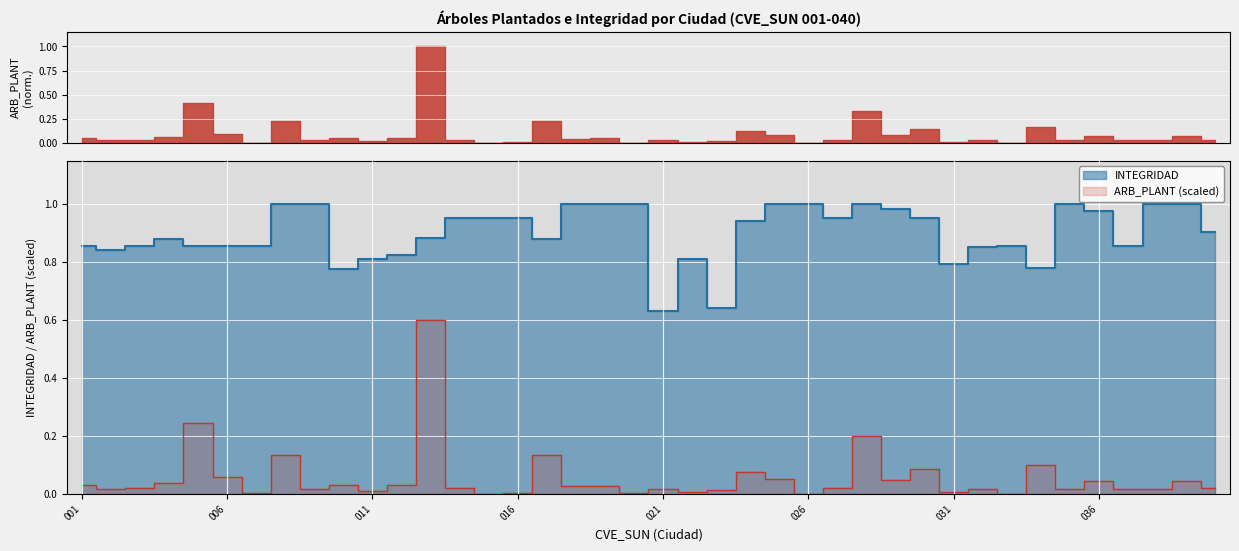

How many lines are shown in the chart?

2